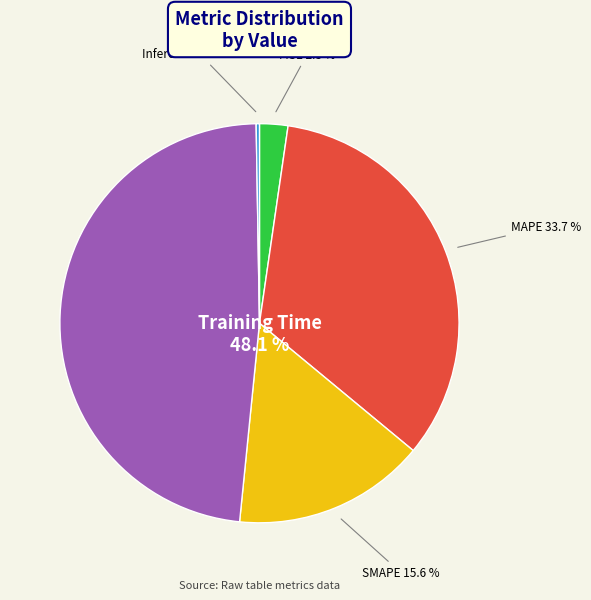

How much of the chart is everything except SMAPE?

84.4%